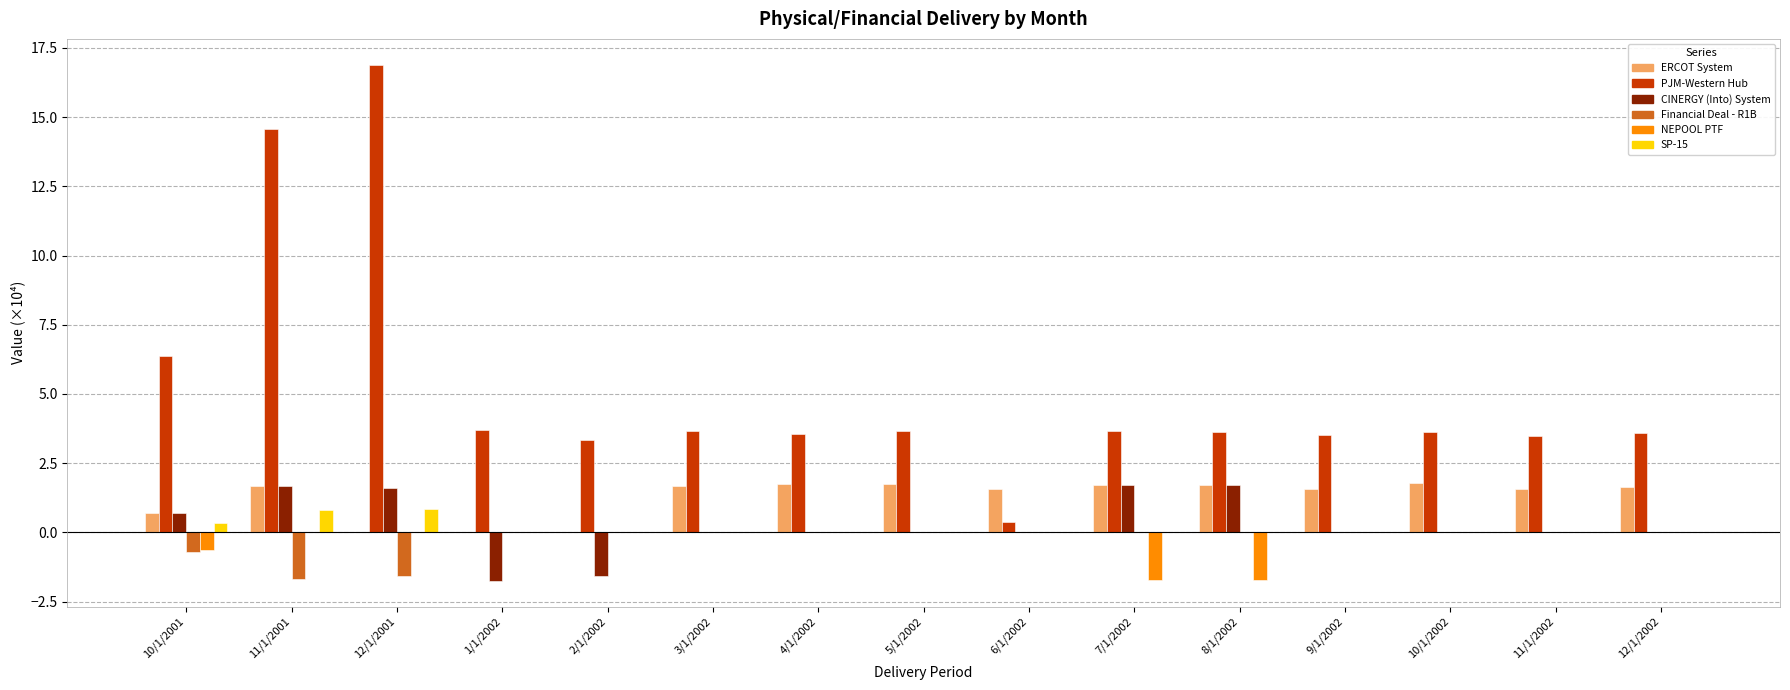

What is the sum of all SP-15 values?

2.0